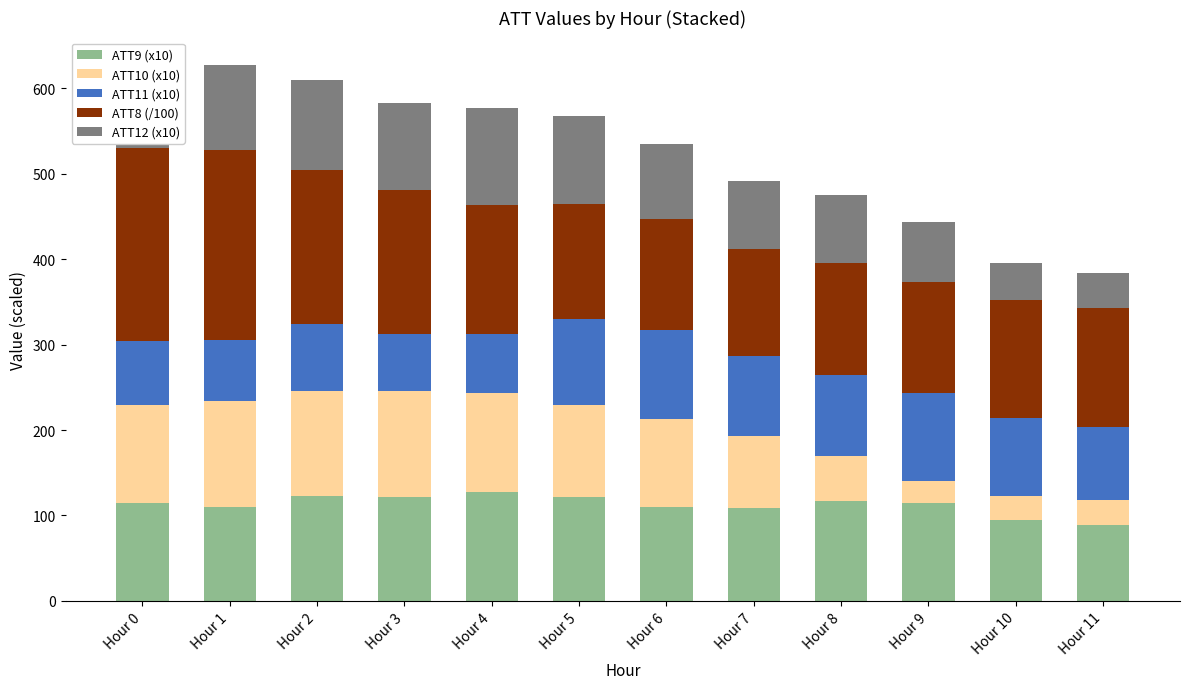

What is the minimum value for ATT9 (x10)?

89.2